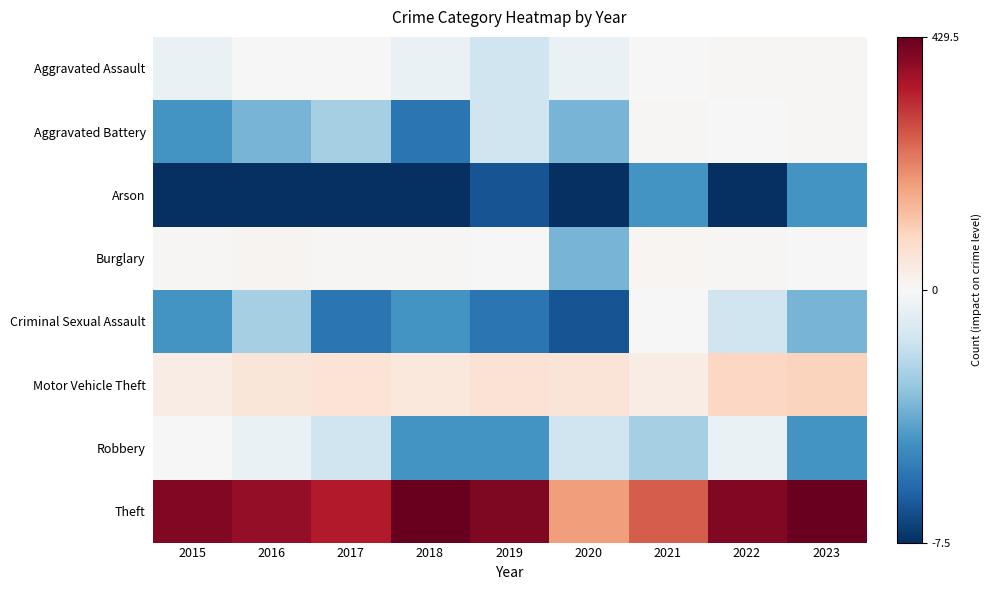

What is the difference between the highest and lowest values at 2017?

349.0